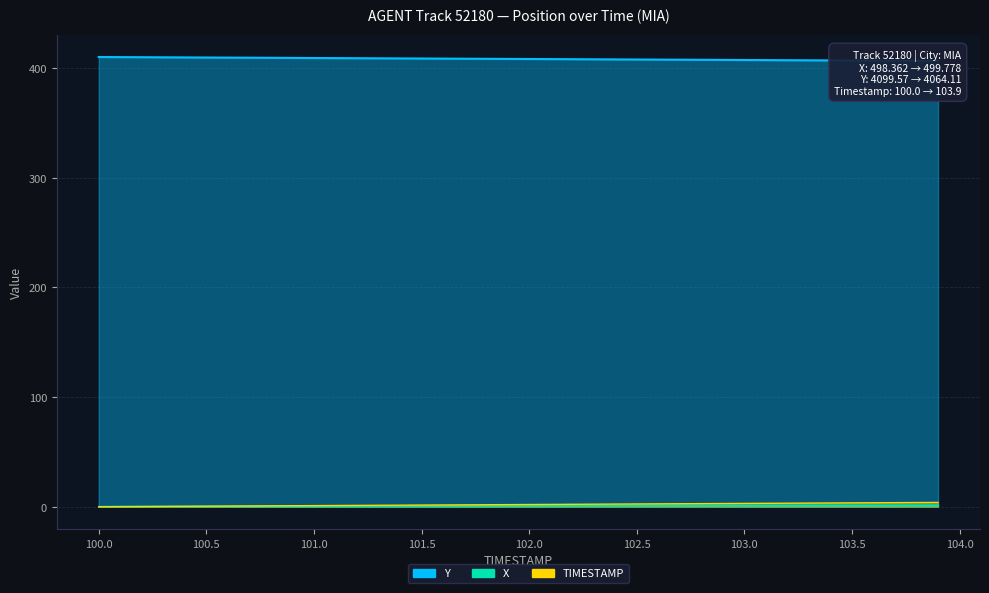

What is the difference between the maximum and minimum values in the TIMESTAMP series?

3.9